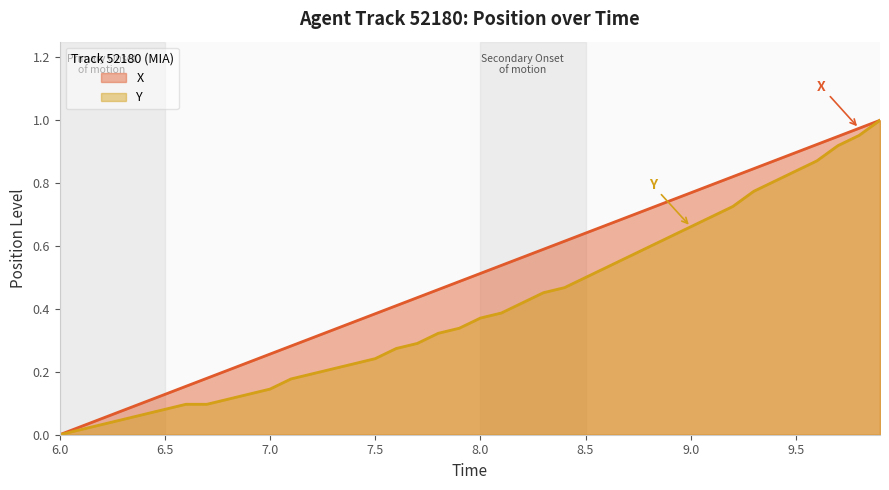

Which series has the largest total across all categories?

X